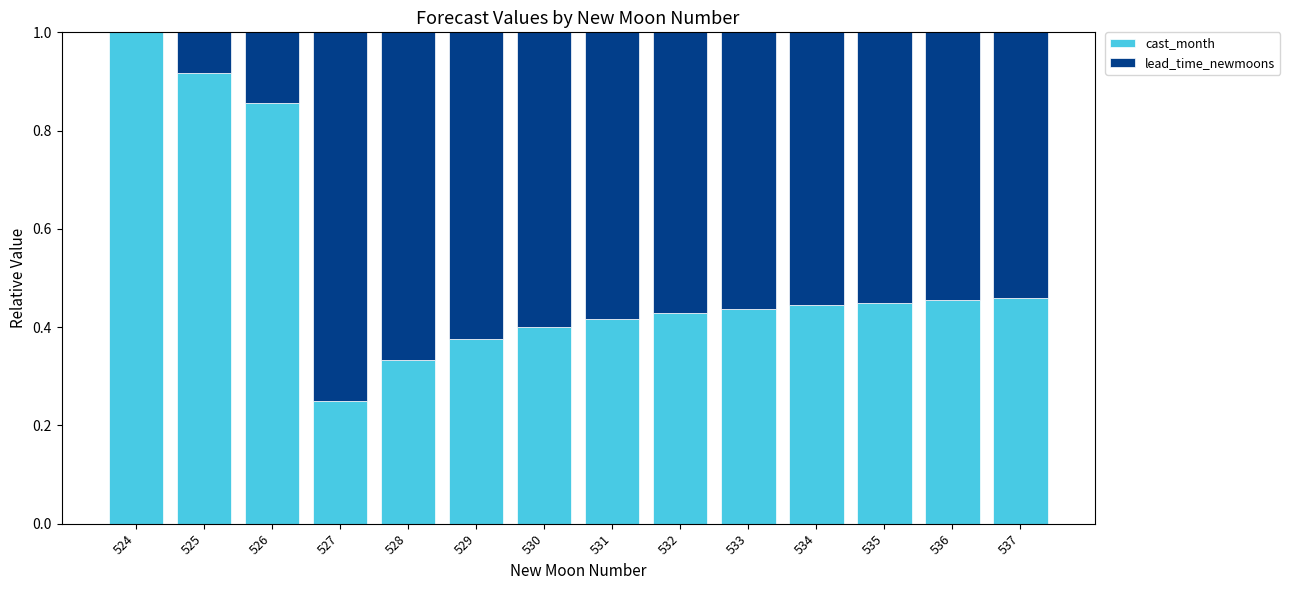

What is the total value across all series at 536?

1.0